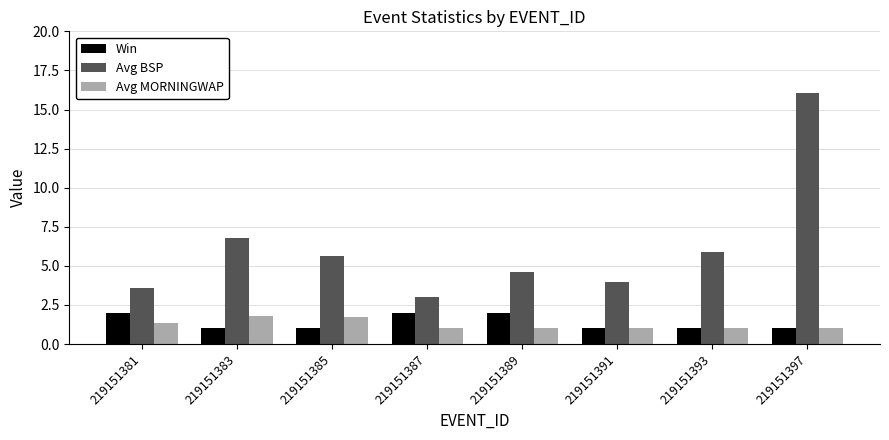

How many bars are there in each group?

3